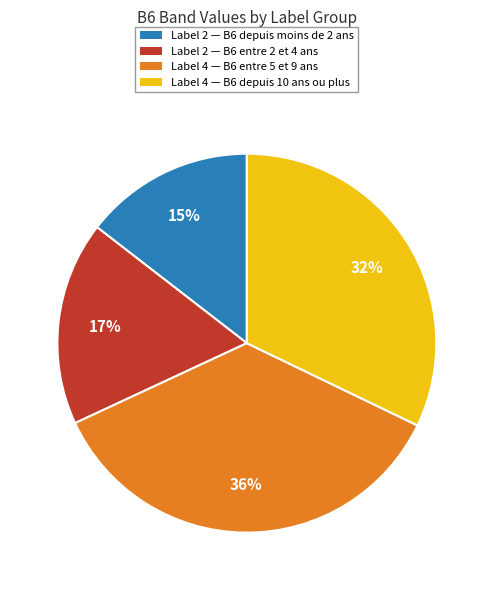

To the nearest percent, what is the average slice percentage?

25%